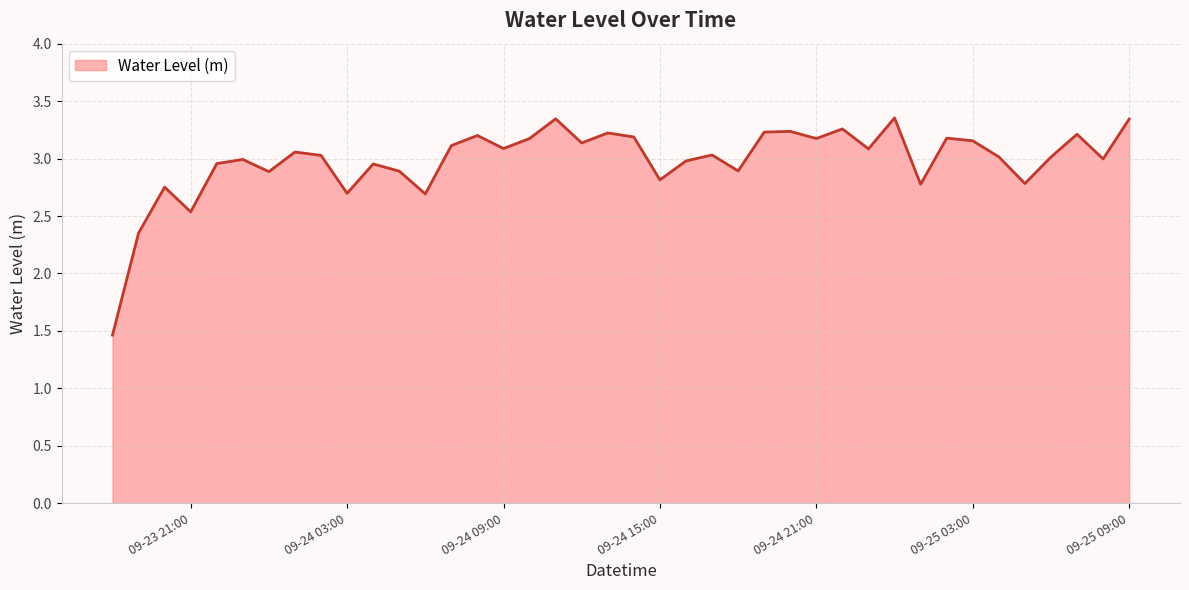

What is the smallest value displayed?

1.5